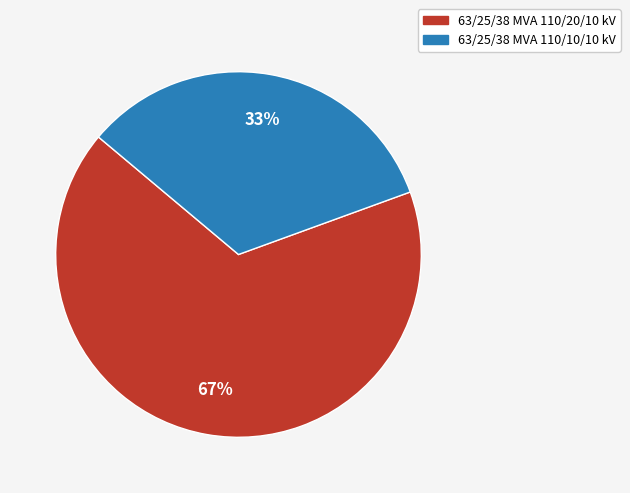

To the nearest percent, what percentage of the pie is 63/25/38 MVA 110/20/10 kV?

67%